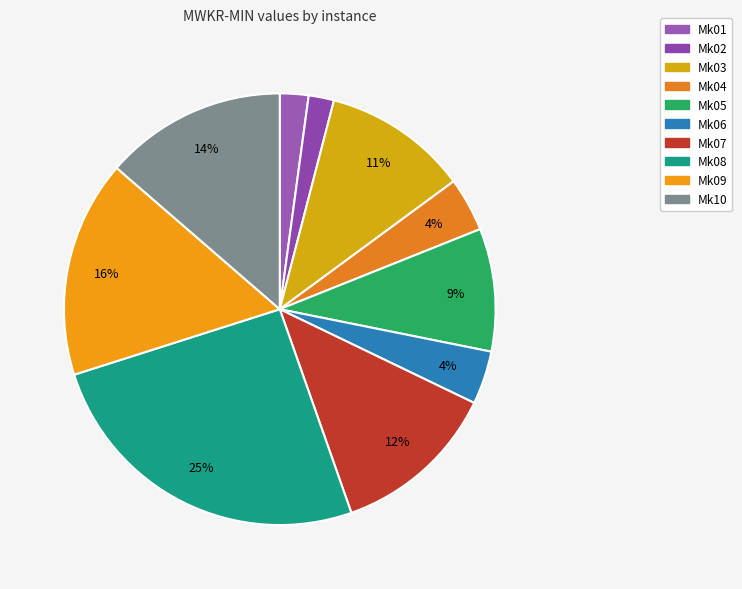

Which slice is the largest?

Mk08